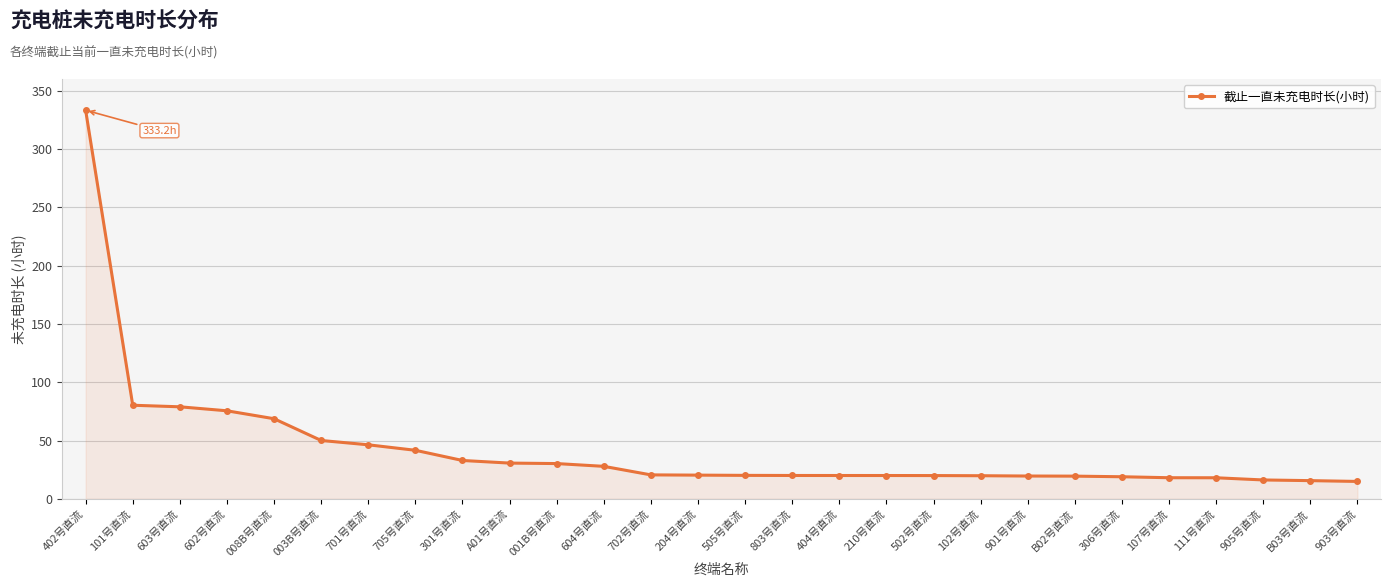

What is the approximate value at 301号直流?

32.9